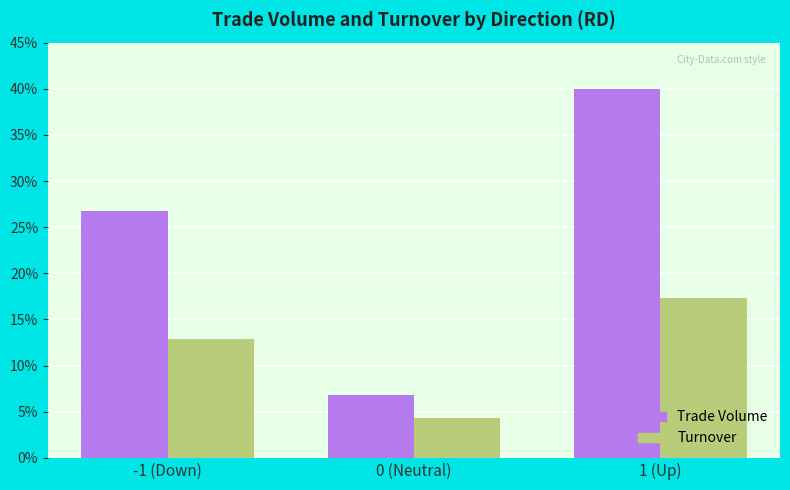

At which category does the chart reach its peak across all series?

1 (Up)